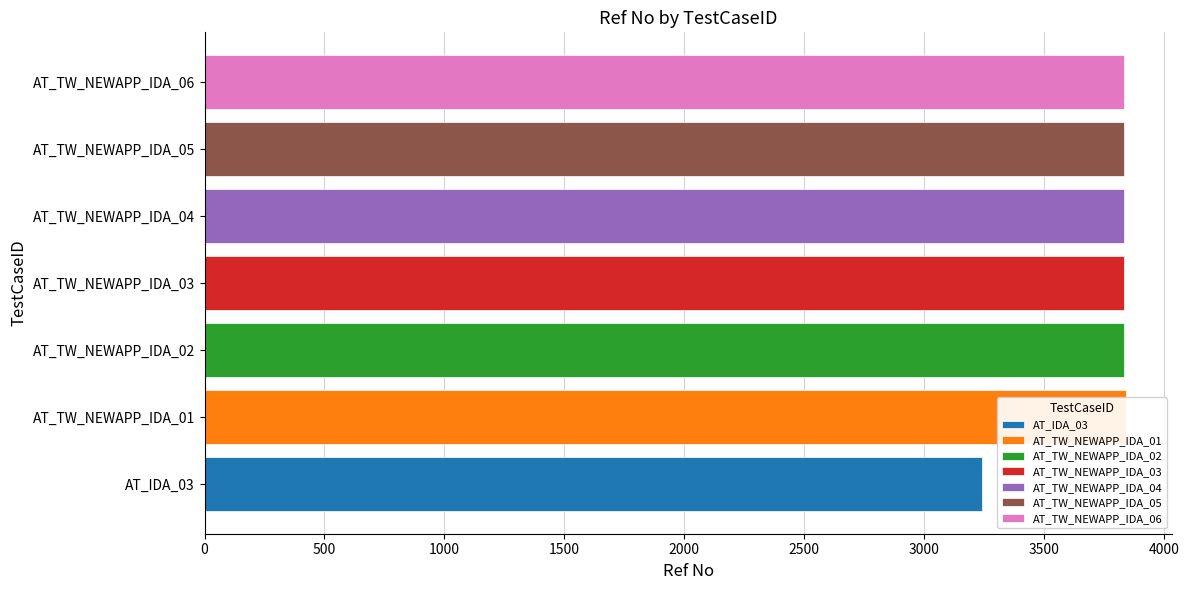

What is the label of the 7th bar from the left?

AT_TW_NEWAPP_IDA_06